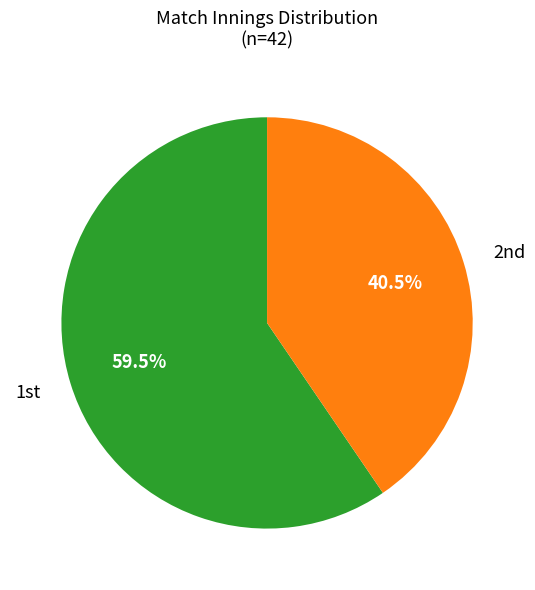

Is there a majority slice in this chart?

Yes